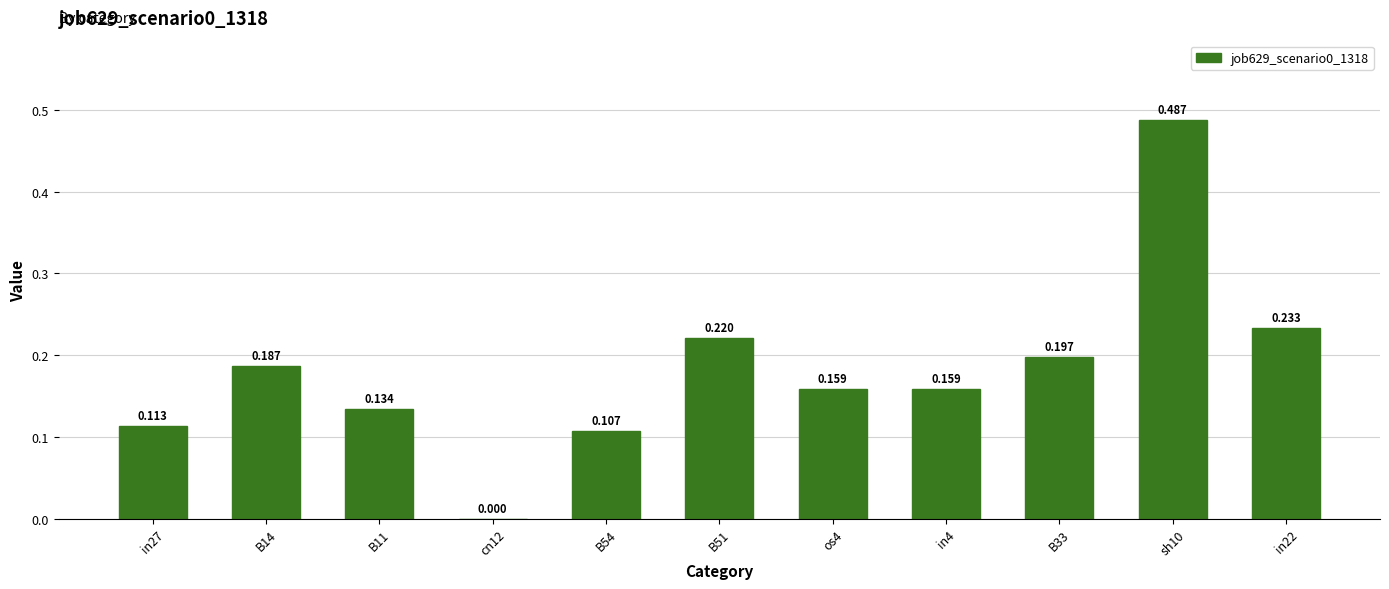

The chart shows a value of 0.9 at sh10. True or false?

False